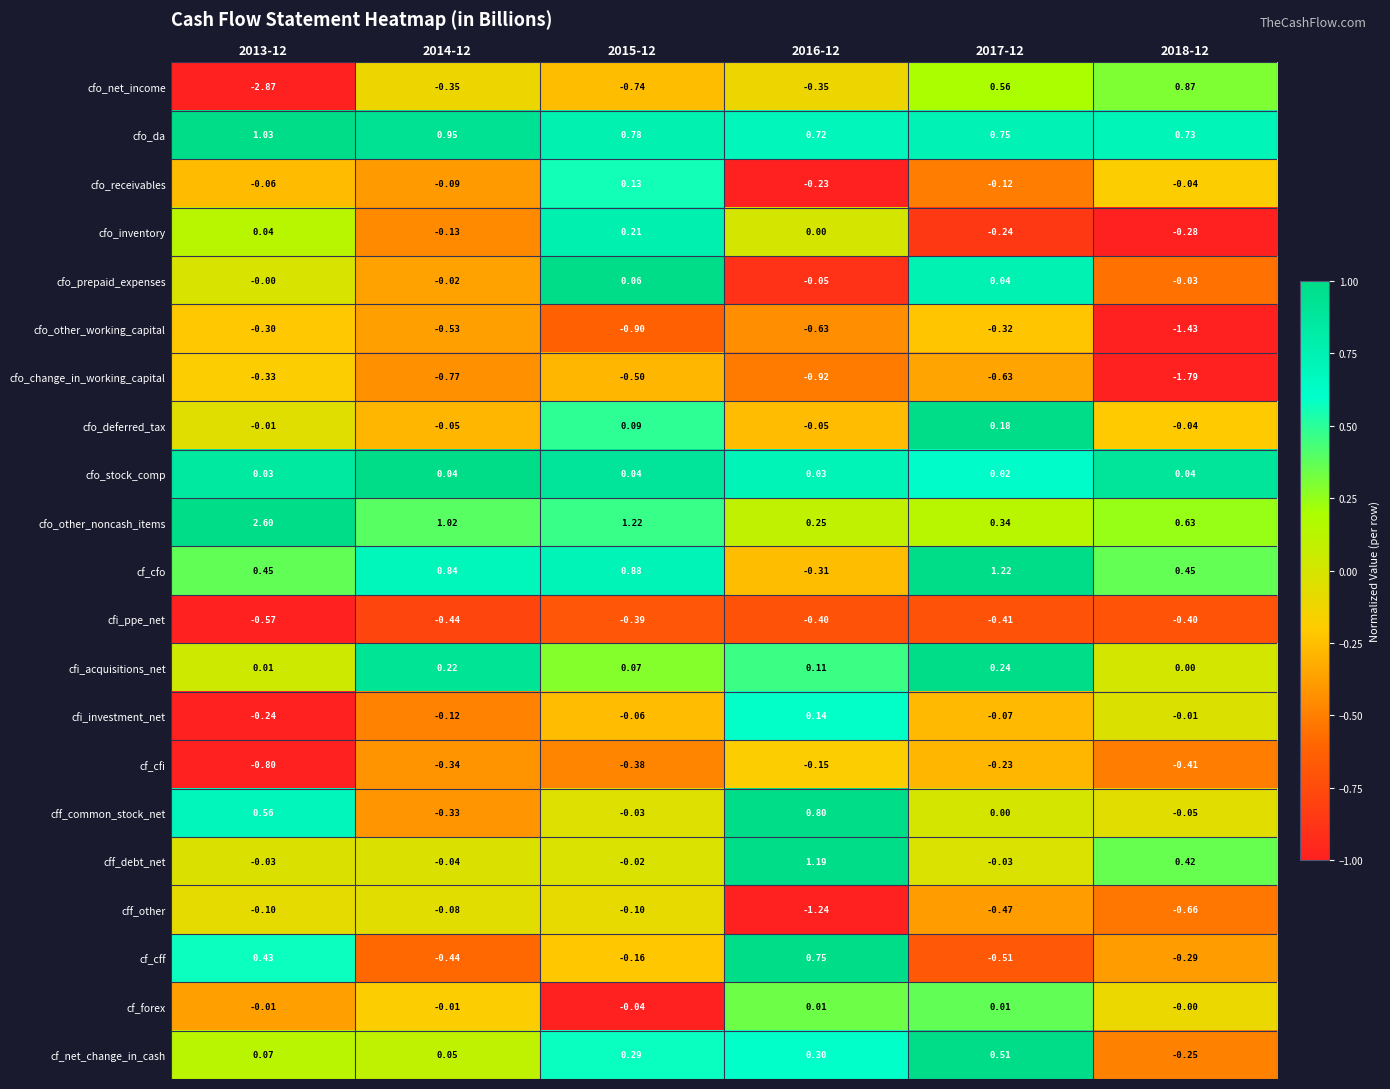

How many negative values does the cf_cff series have?

4